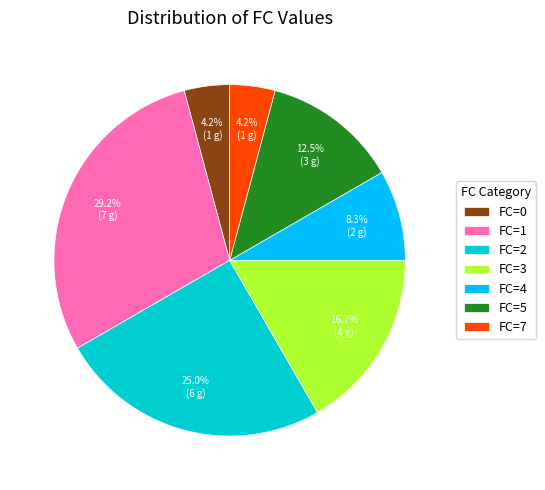

Is the sum of FC=0 and FC=7 greater than half?

No